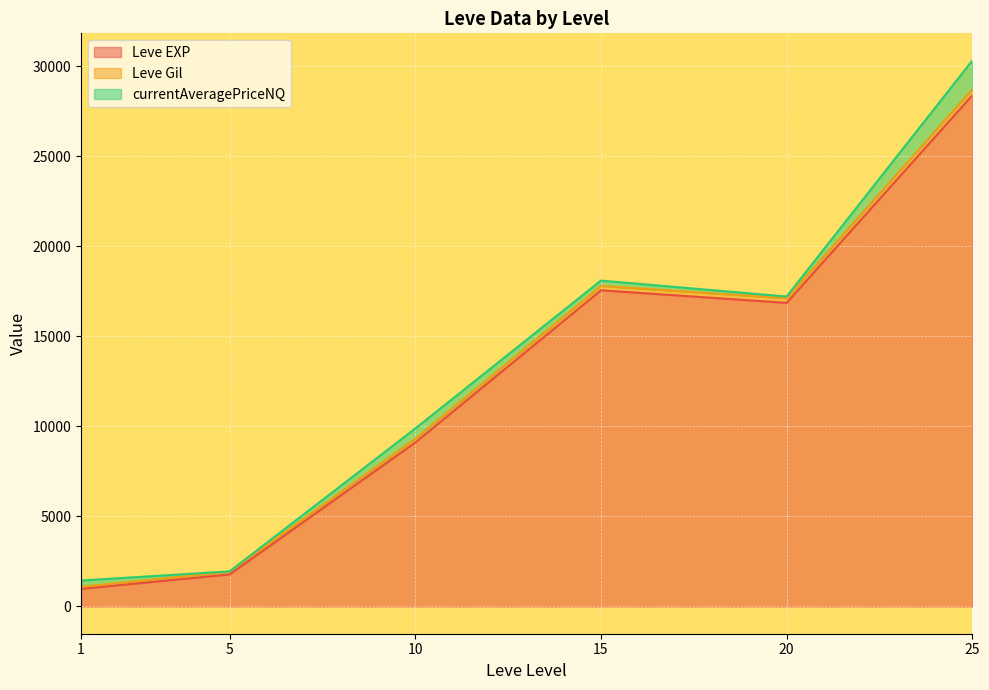

At which category is the sum across all series the highest?

25